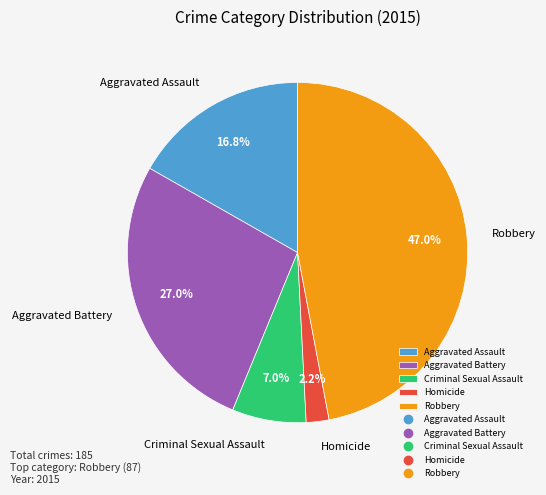

To the nearest percent, what is the difference between the Aggravated Battery and Robbery slice percentages?

20%